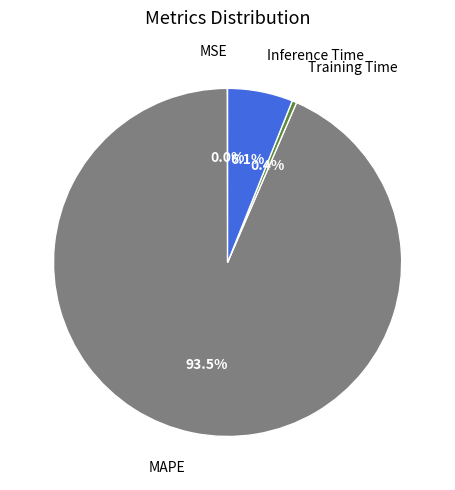

Which category has the biggest portion of the pie?

MAPE